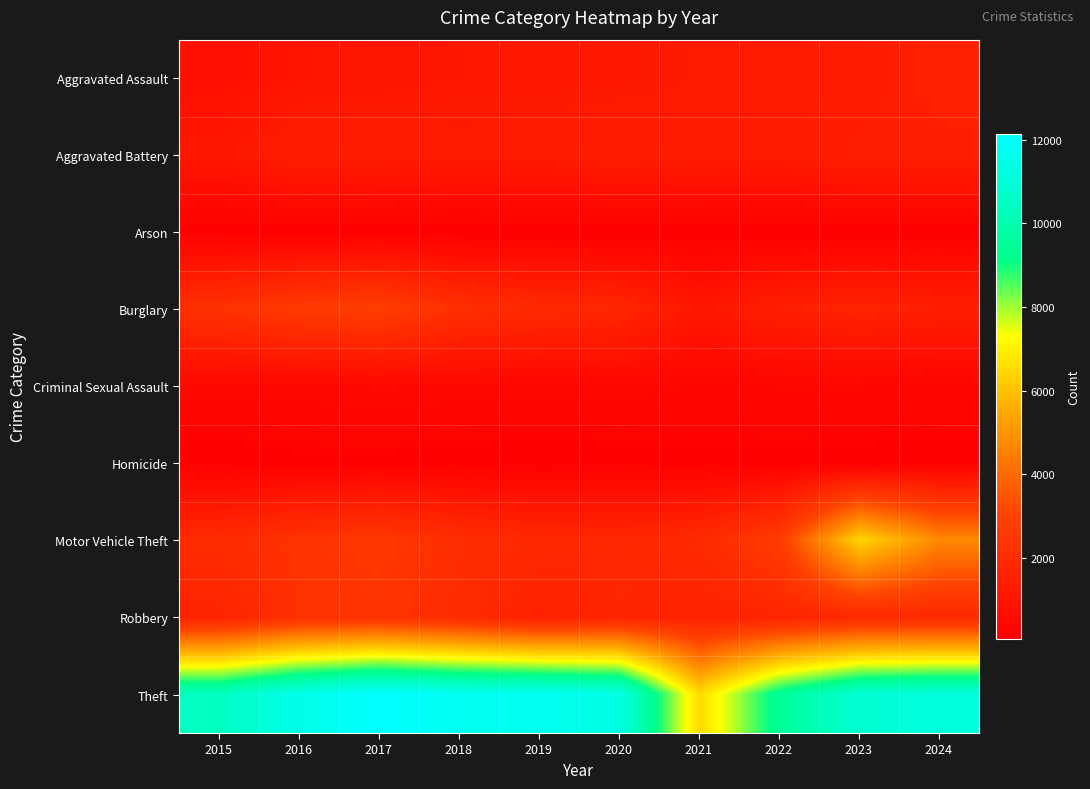

What is the difference between the highest and lowest values at 2018?

11701